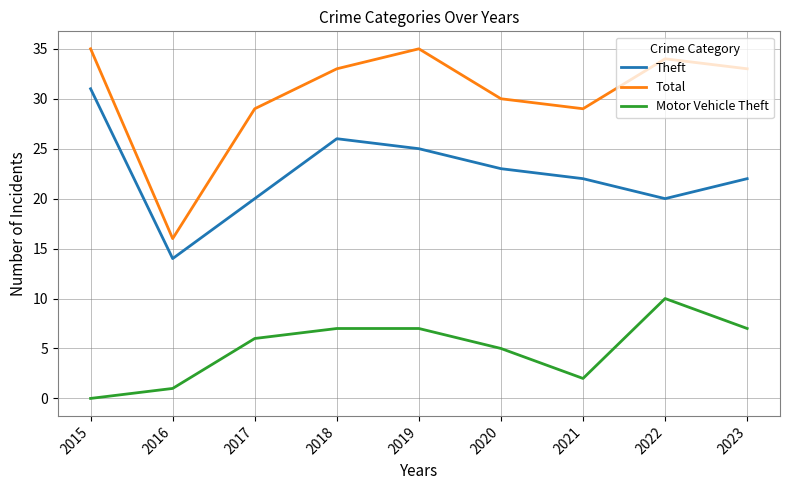

What is the spread (max minus min) of values at 2016?

15